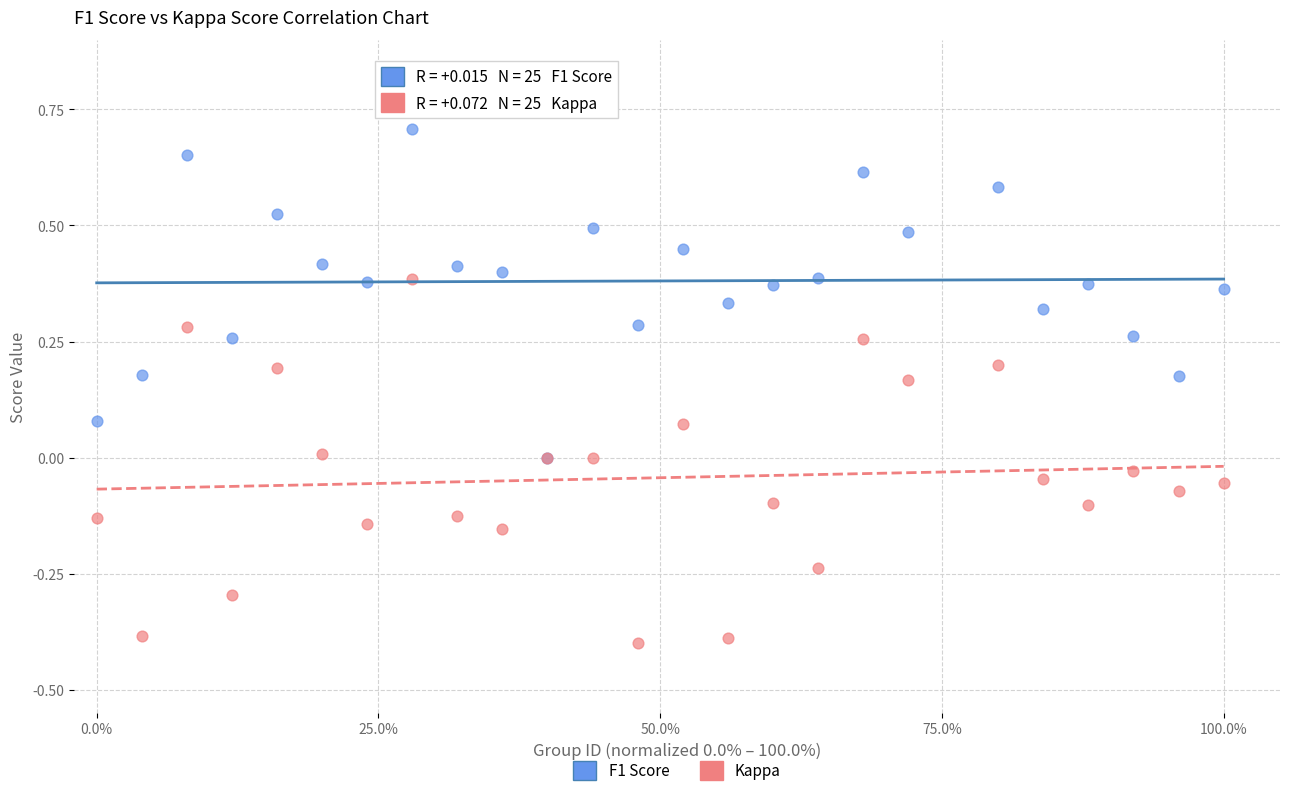

Which series contains the highest Y value?

F1 Score